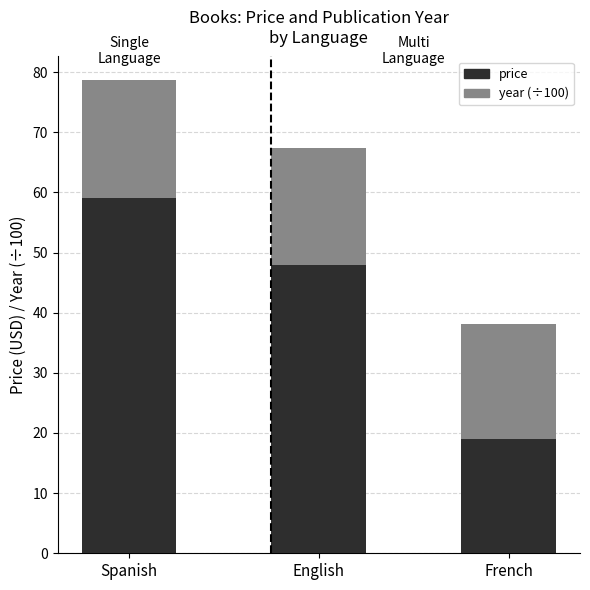

At which category is the sum across all series the highest?

Spanish